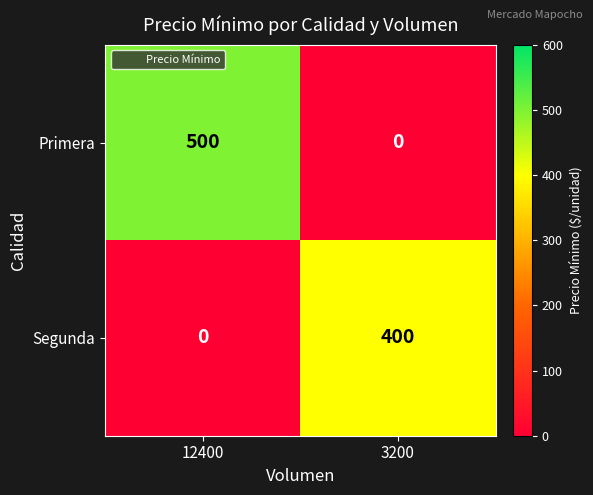

What is the average value of the Segunda series?

200